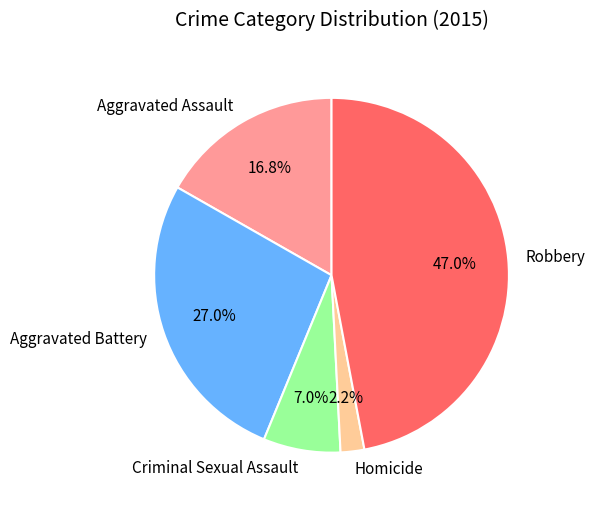

What is the ratio of the value at Homicide to the value at Criminal Sexual Assault?

0.3